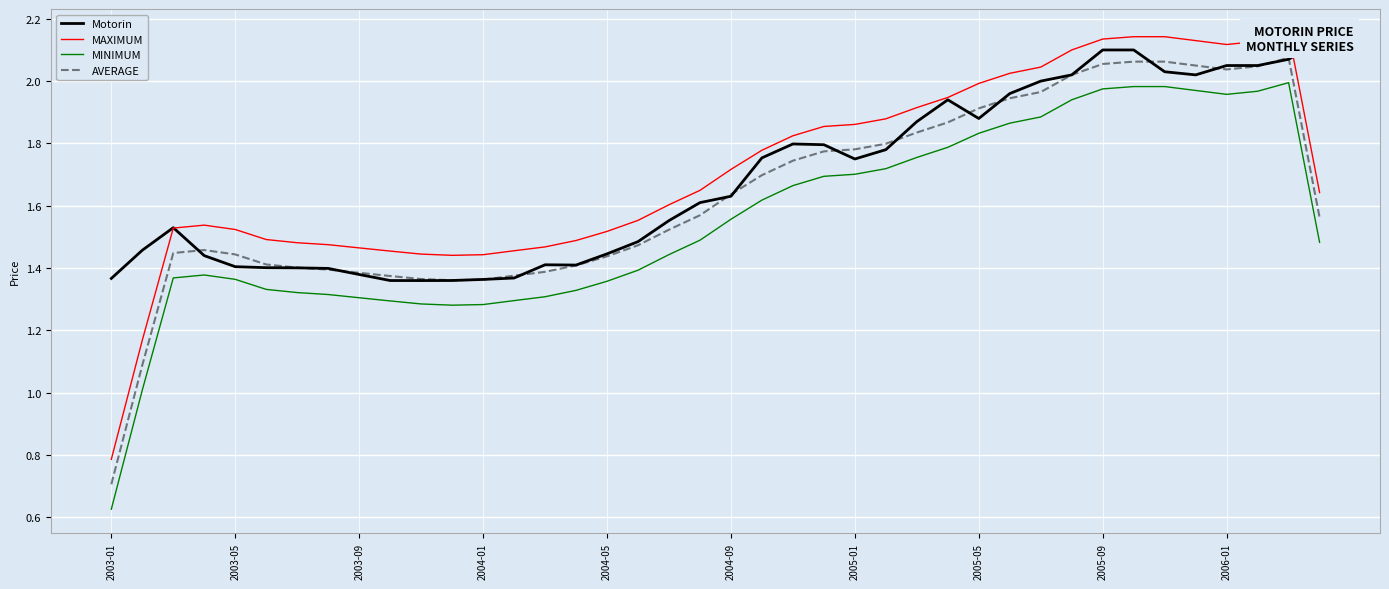

At which category does MINIMUM reach its first local valley?

11